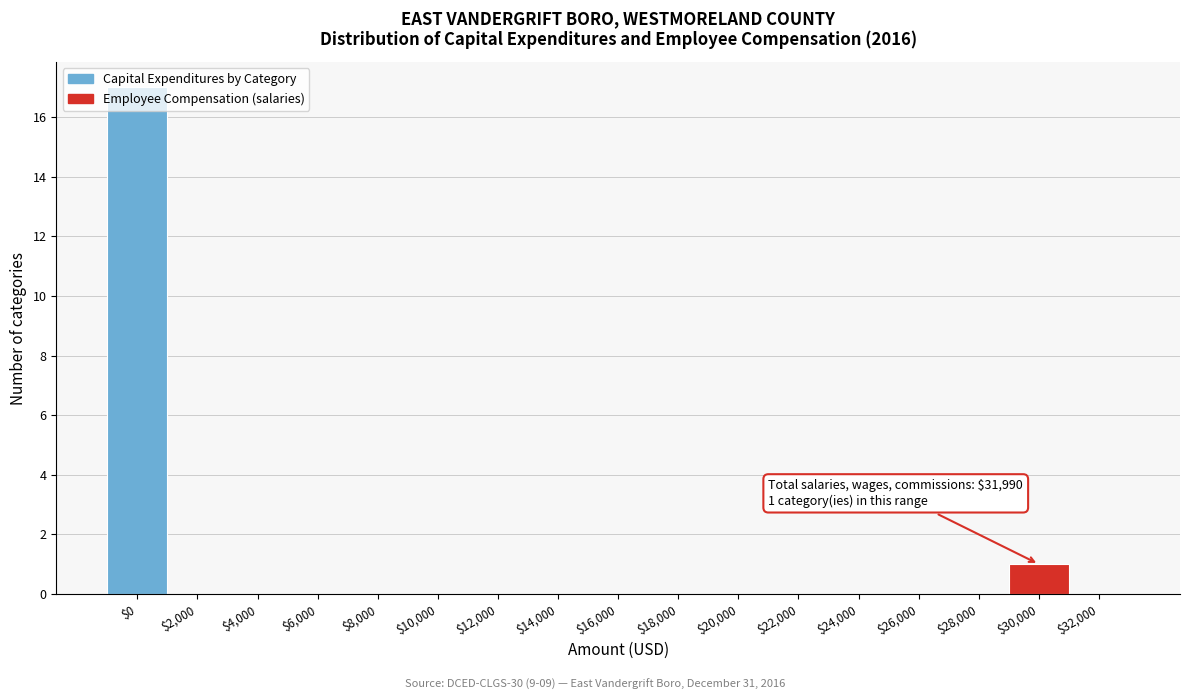

What is the greatest value displayed?

17